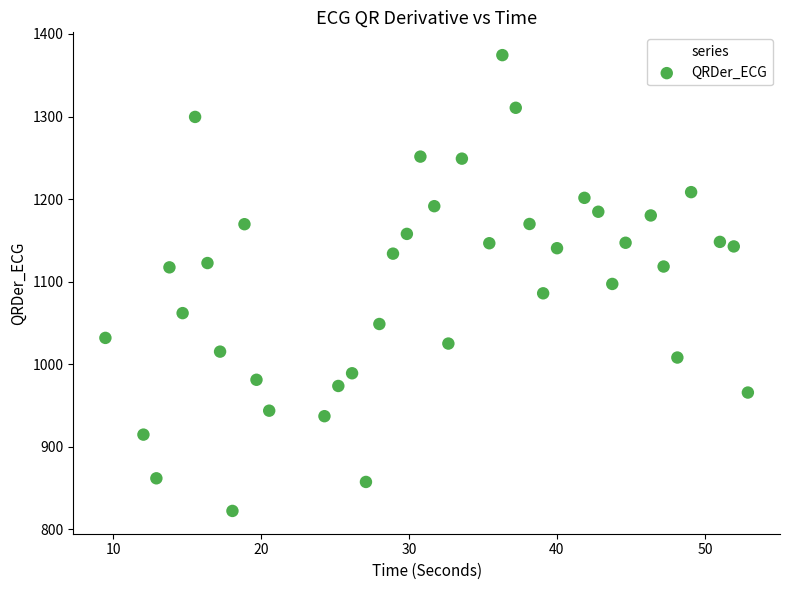

What is the range of X values (max minus min)?

43.4